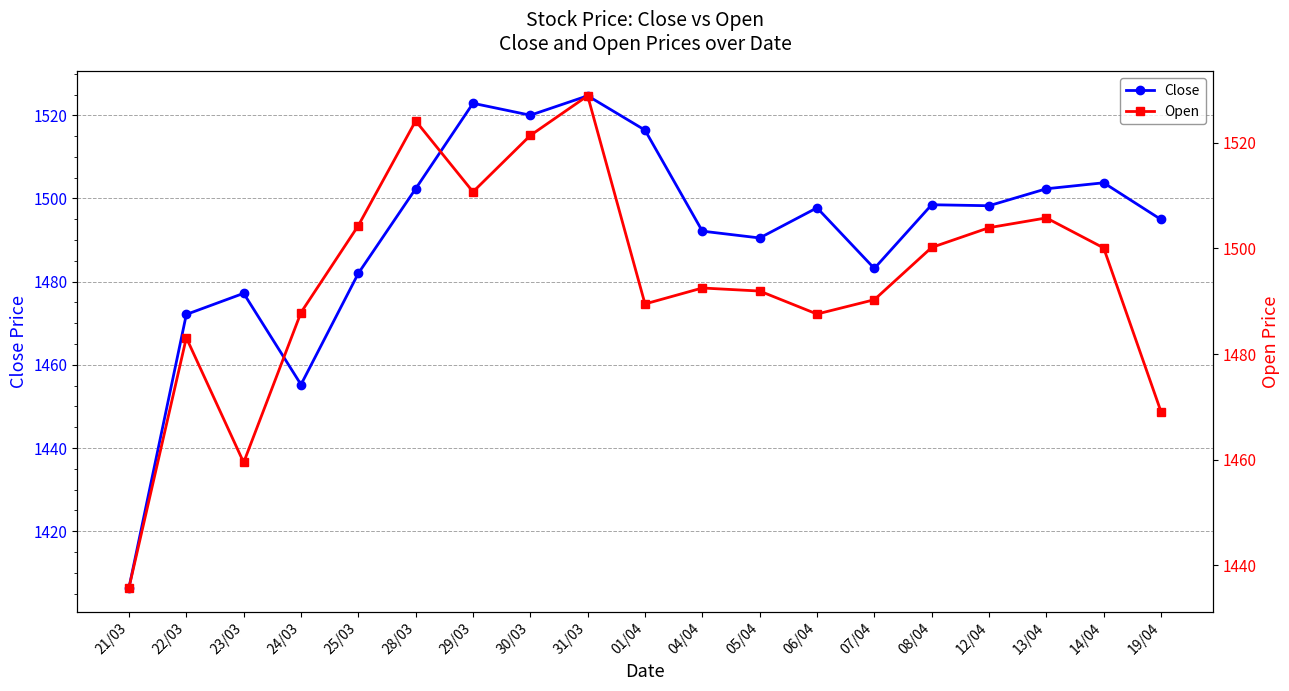

At which category does Open reach its first local peak?

22/03